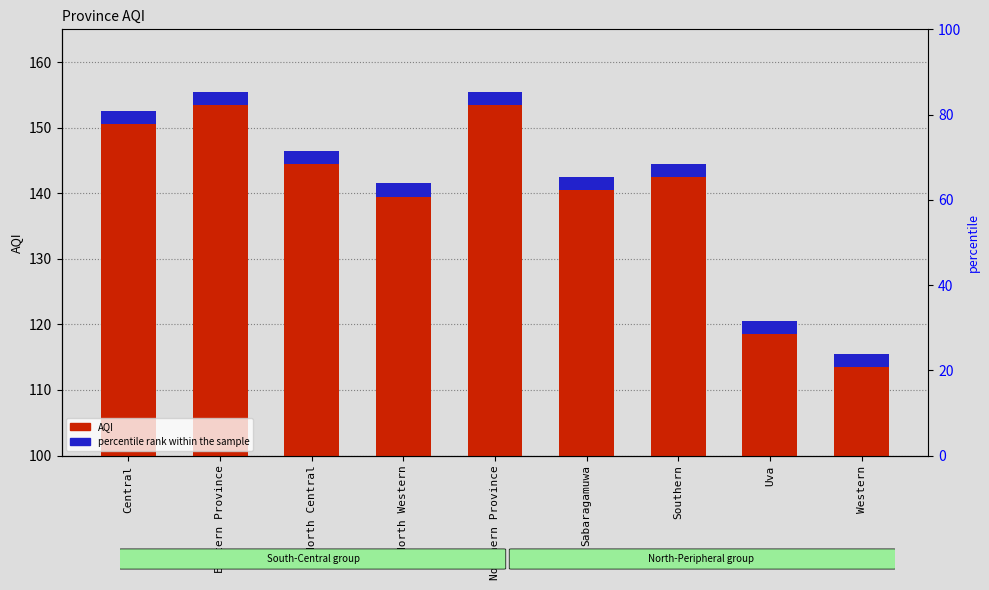

At which label does AQI first exceed 144?

Central